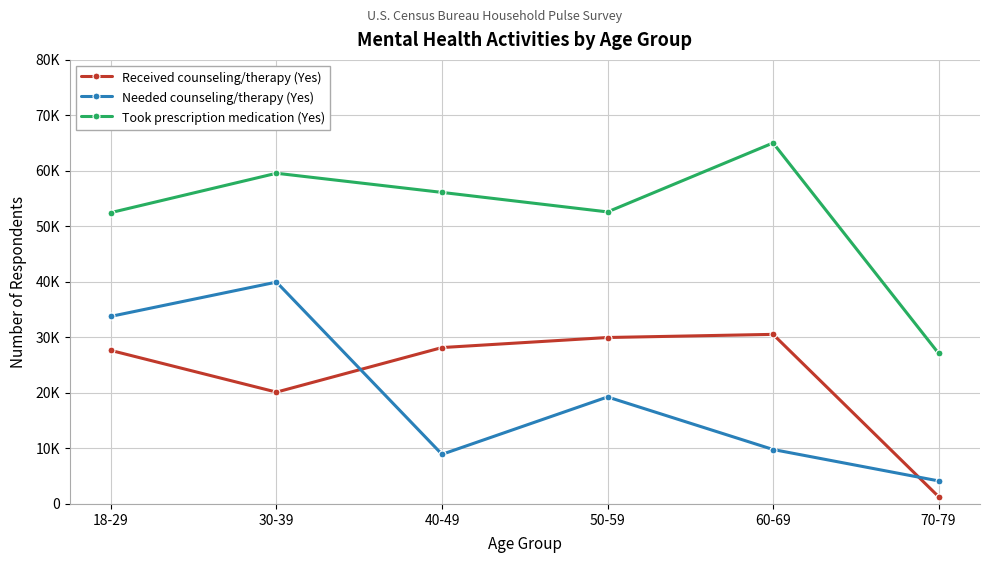

What are all the series names shown in the legend?

Received counseling/therapy (Yes), Needed counseling/therapy (Yes), Took prescription medication (Yes)